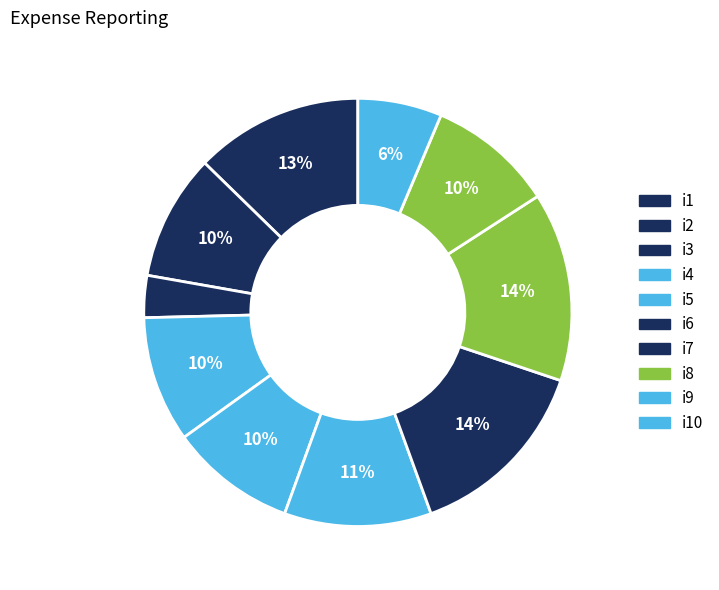

How many slices are in this pie chart?

10